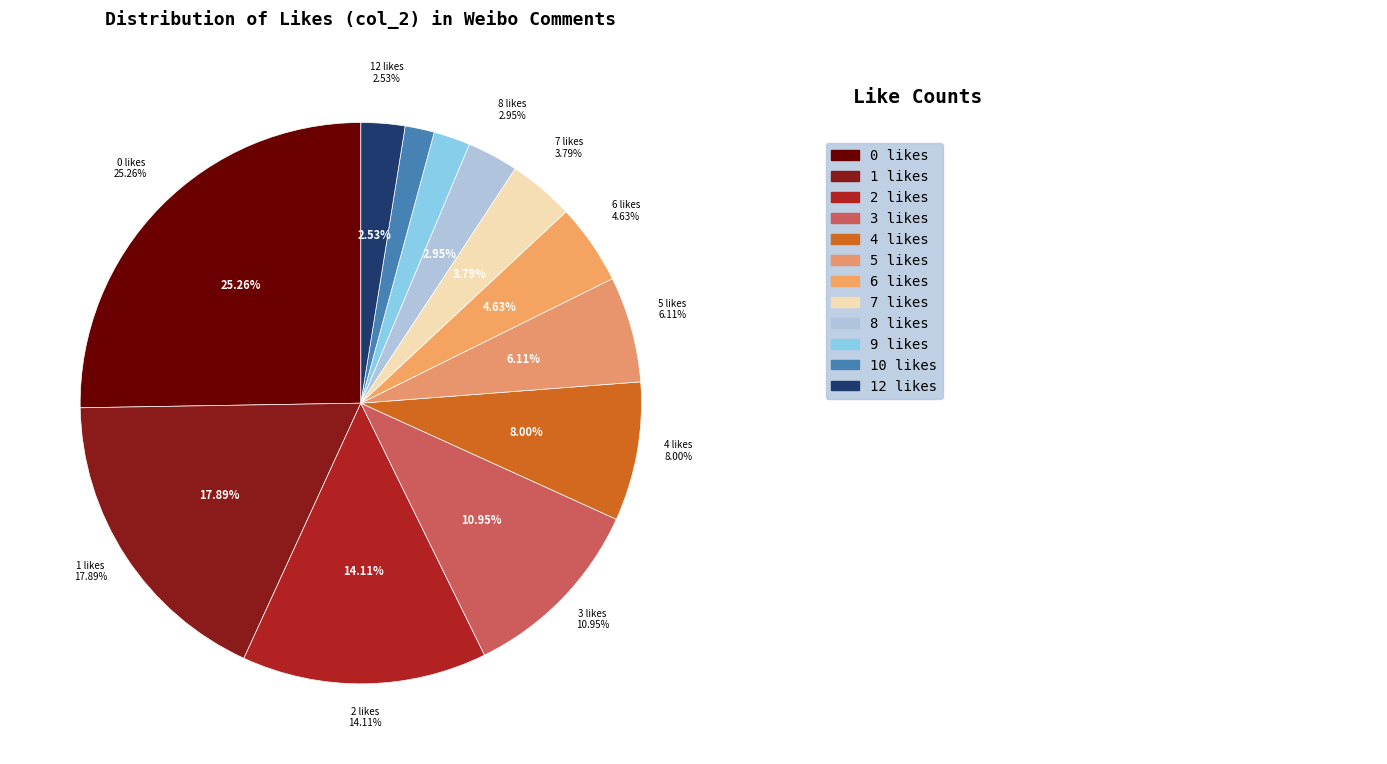

The 0 slice represents 25% of the pie. True or false?

True